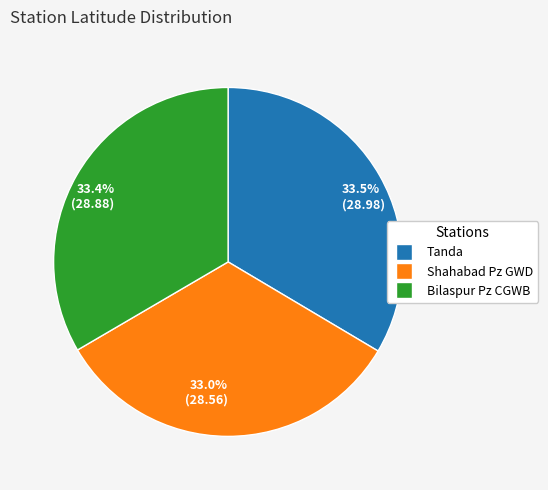

Is the sum of 33.0% (28.56) and 33.5% (28.98) greater than half?

Yes